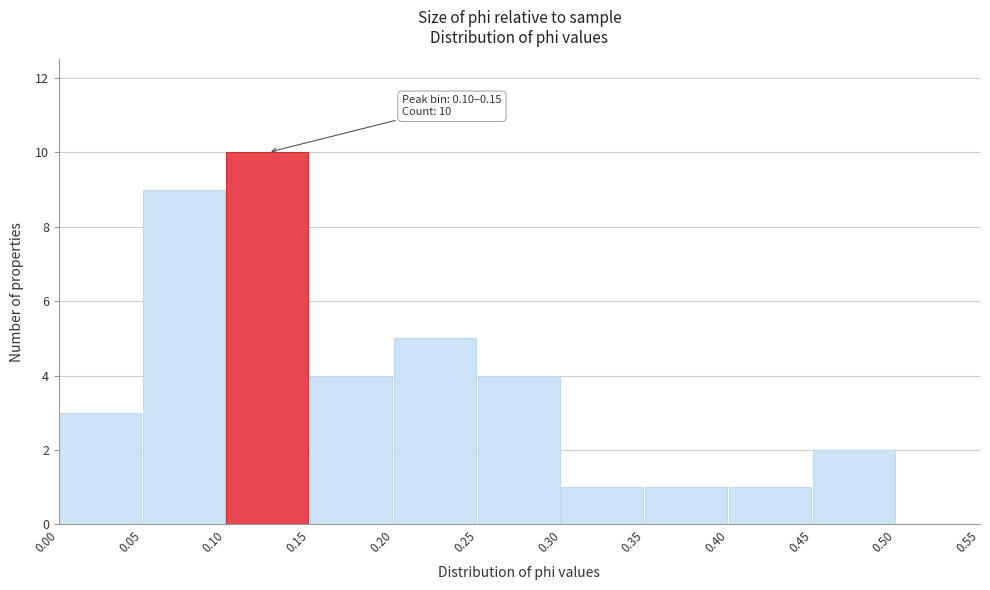

Which range on the x-axis has the tallest bar?

0.10 to 0.15